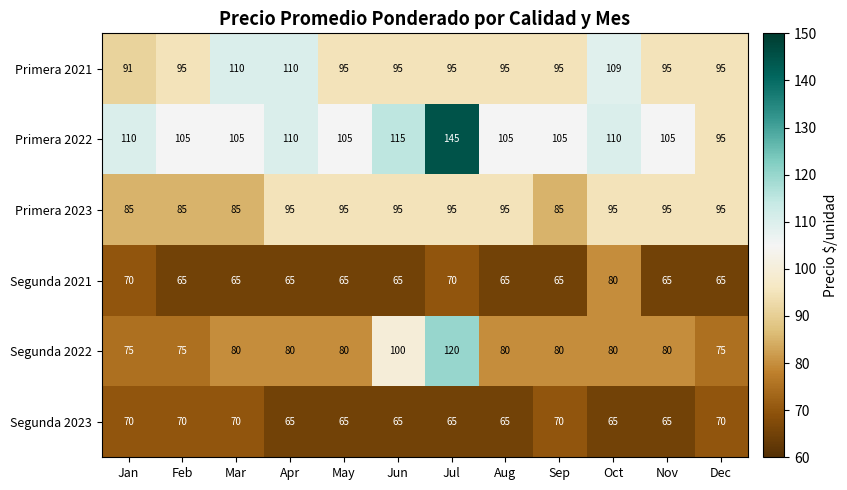

At how many categories does at least one series exceed 80?

12